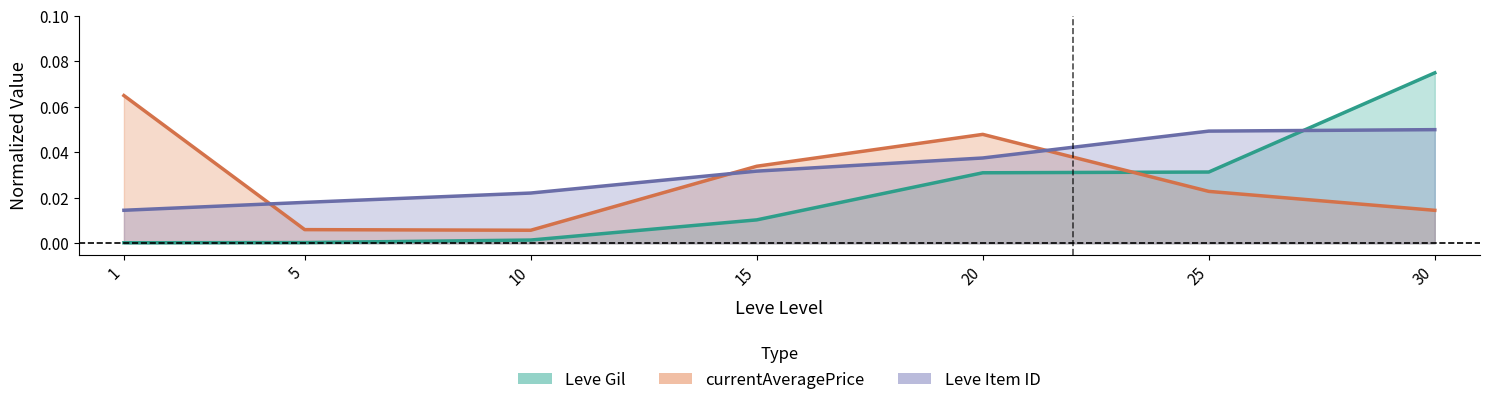

What is the sum of all currentAveragePrice values?

0.2